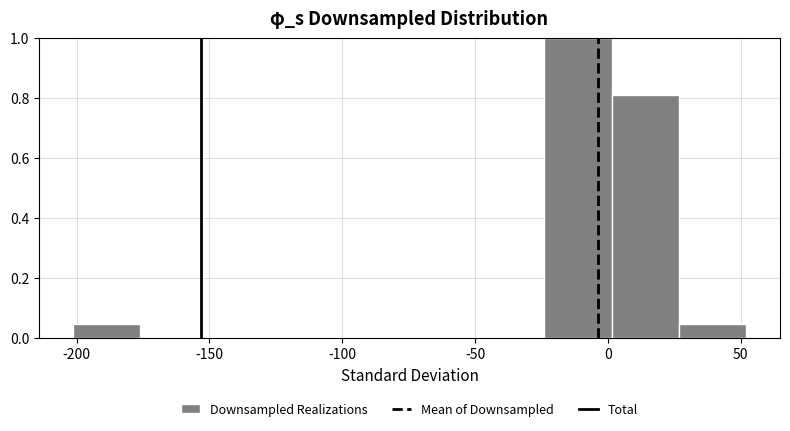

Over which range of the x-axis is the bar tallest?

-25 to 0